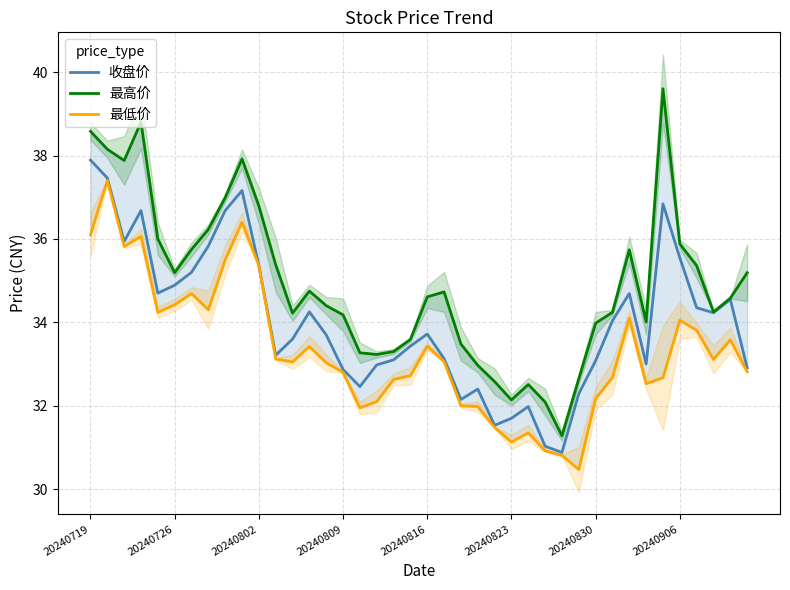

At 20240823, list the series in order from largest to smallest.

最高价, 收盘价, 最低价